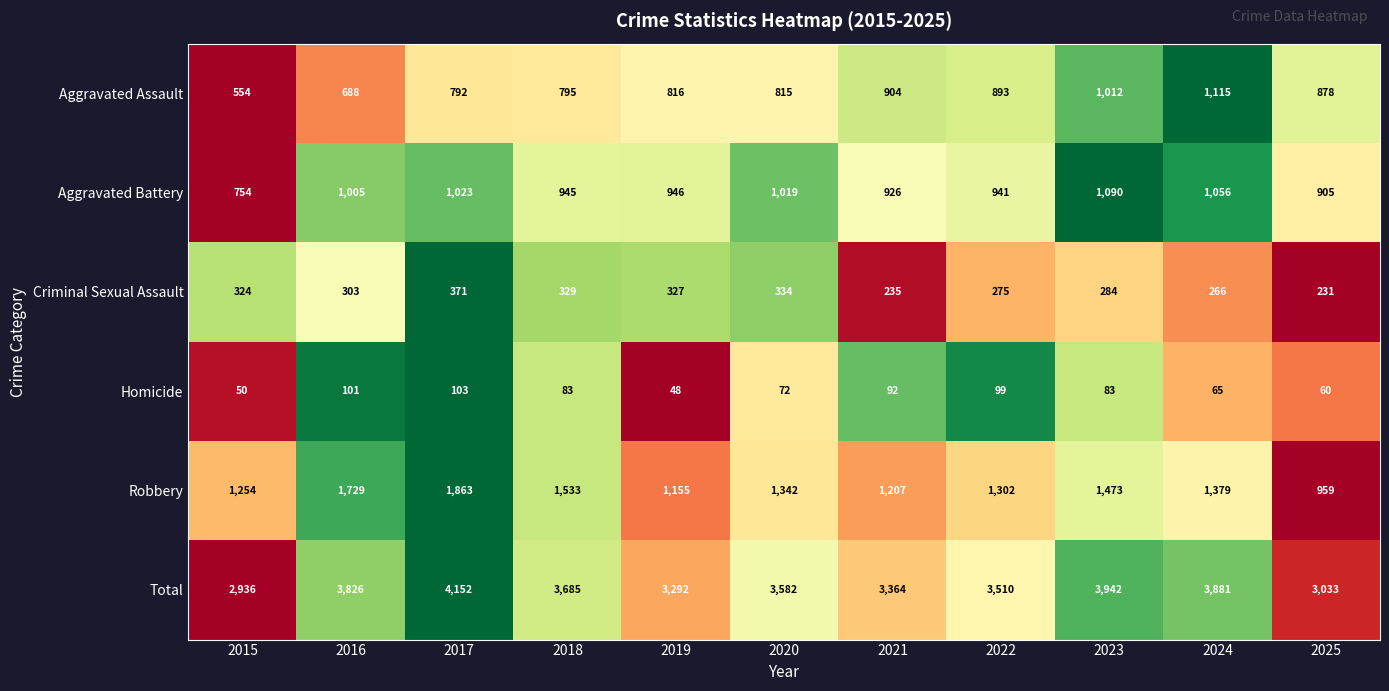

At which category is the sum across all series the highest?

2017